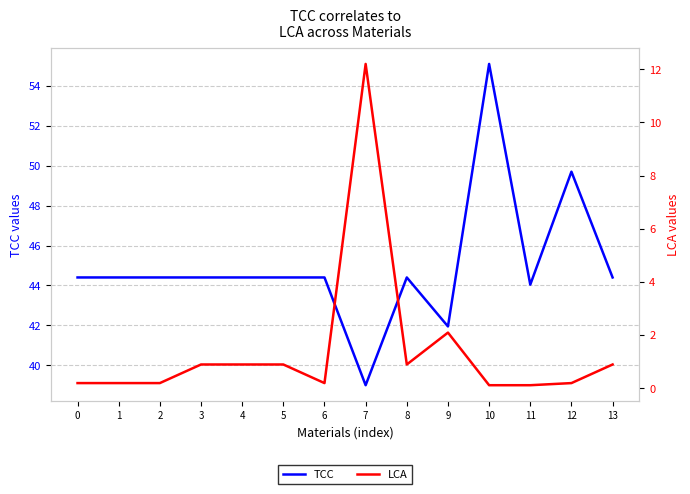

True or false: LCA and TCC intersect in this chart.

False